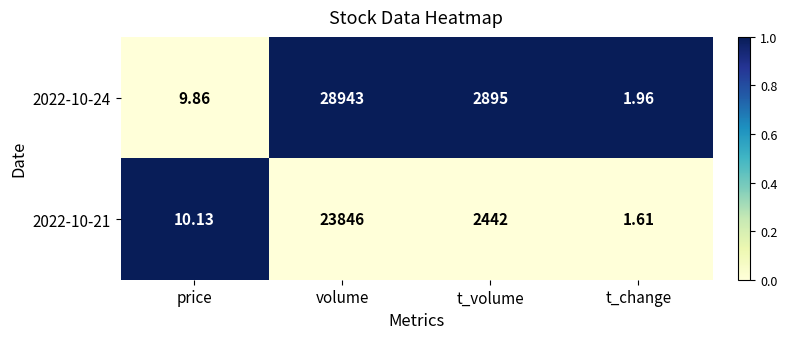

What is the difference between the highest and lowest values at volume?

5097.0